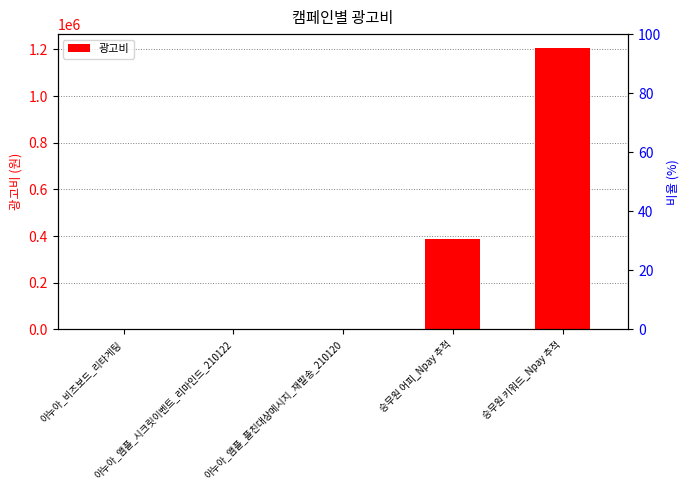

Which series changed the most between 아누아_앰플_플친대상메시지_재발송_210120 and 승무원 어피_Npay 추적?

광고비